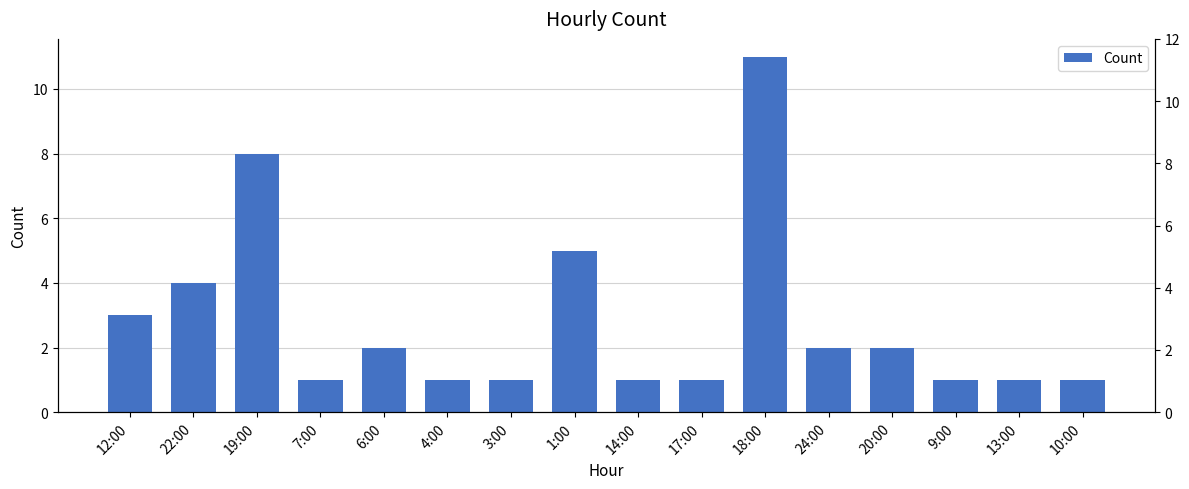

List the labels in order of value, largest first.

18:00, 19:00, 1:00, 22:00, 12:00, 6:00, 24:00, 20:00, 7:00, 4:00, 3:00, 14:00, 17:00, 9:00, 13:00, 10:00